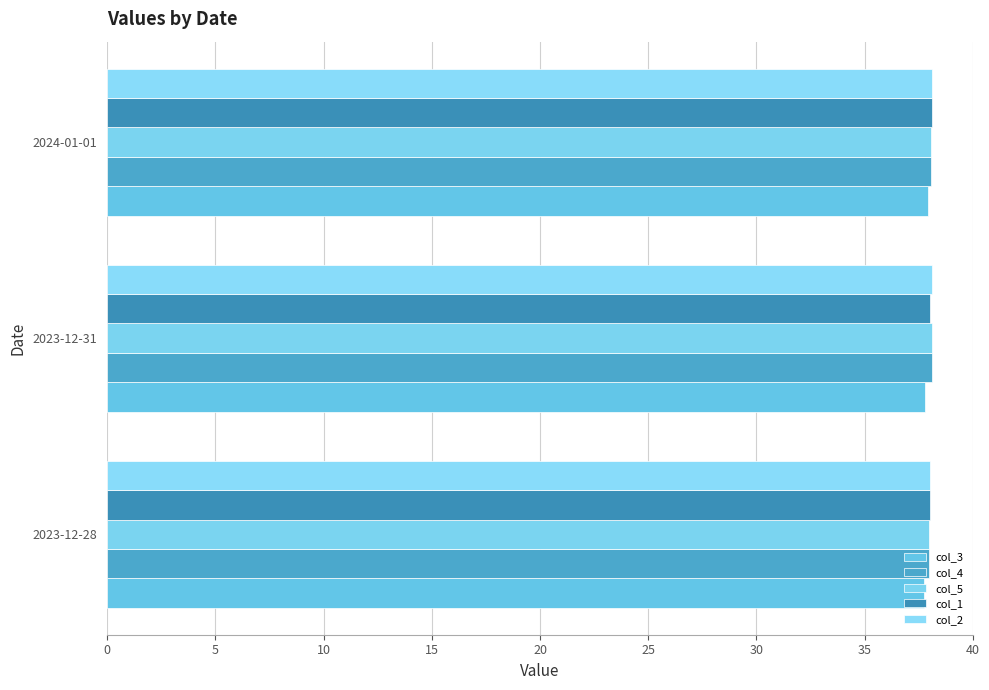

How many distinct data groups are displayed?

5